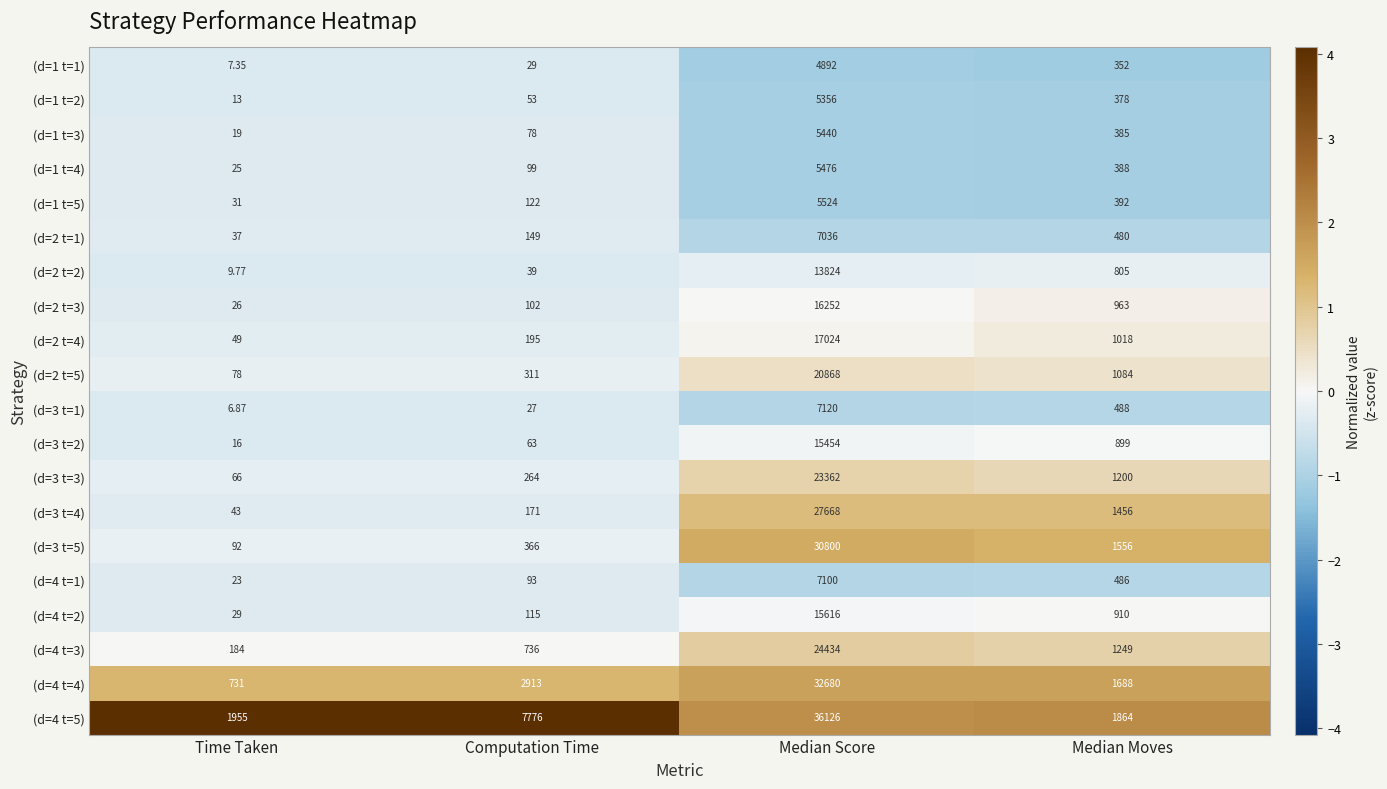

At which label does (d=1 t=4) first exceed 388?

Median Score